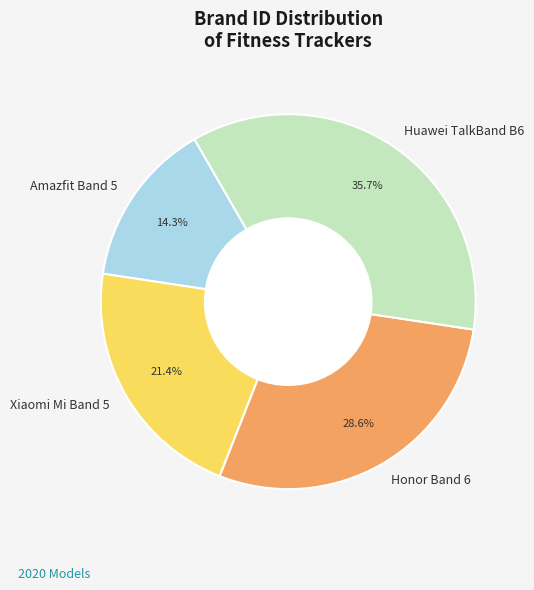

To the nearest percent, what is the difference between the Huawei TalkBand B6 and Xiaomi Mi Band 5 slice percentages?

14%